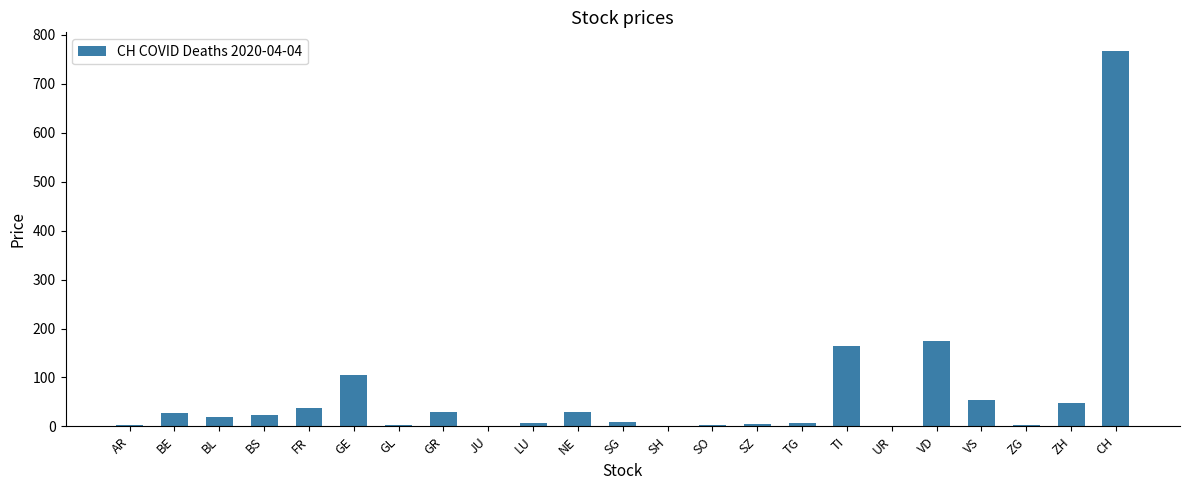

What is the maximum value shown in the chart?

767